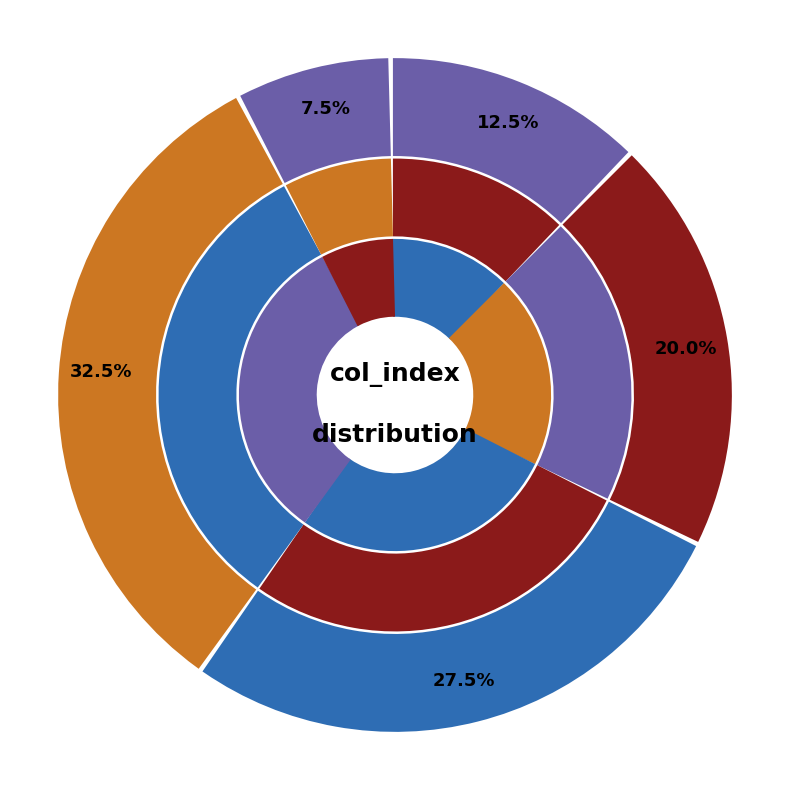

Which category has the smallest portion of the pie?

col_index 4